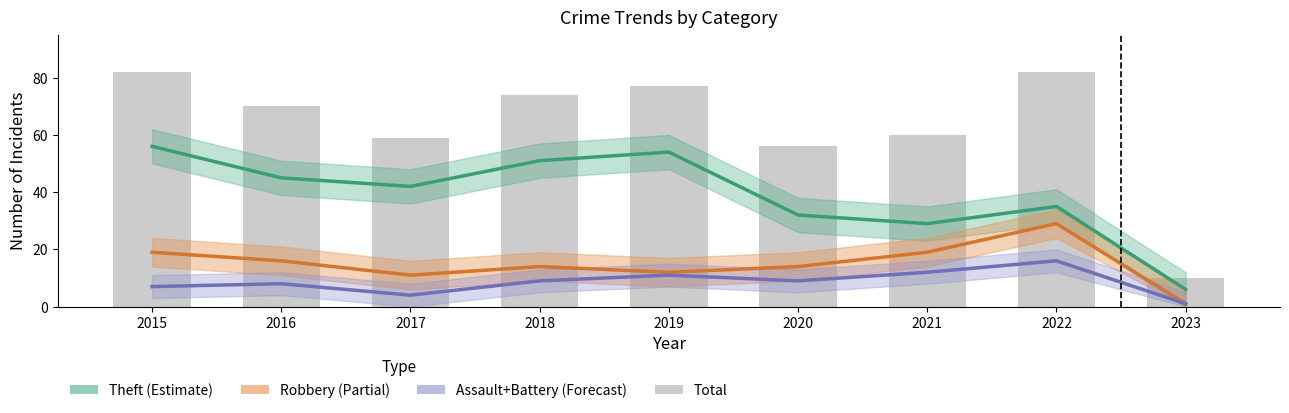

What are all the series names shown in the legend?

Theft (Estimate), Robbery (Partial), Assault+Battery (Forecast), Total